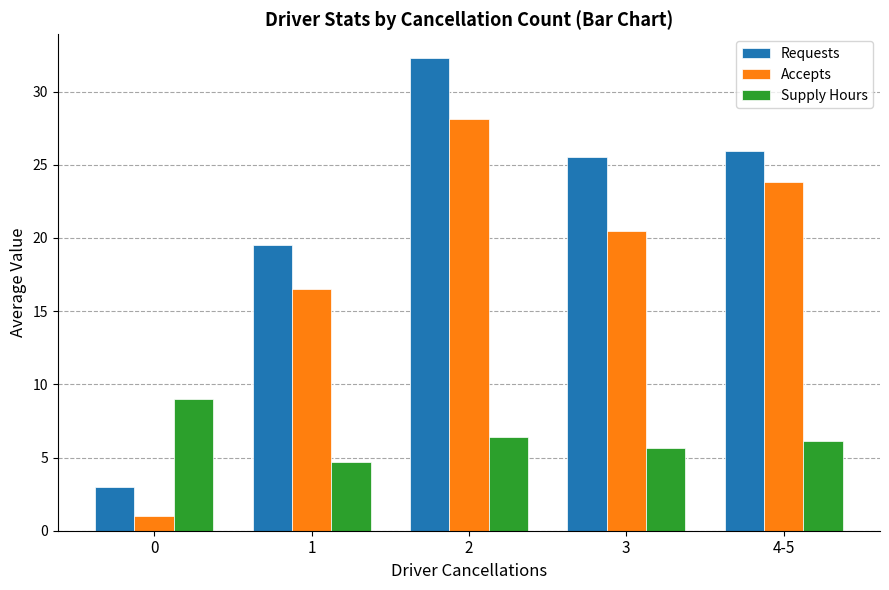

At 1, list the series in order from smallest to largest.

Supply Hours, Accepts, Requests